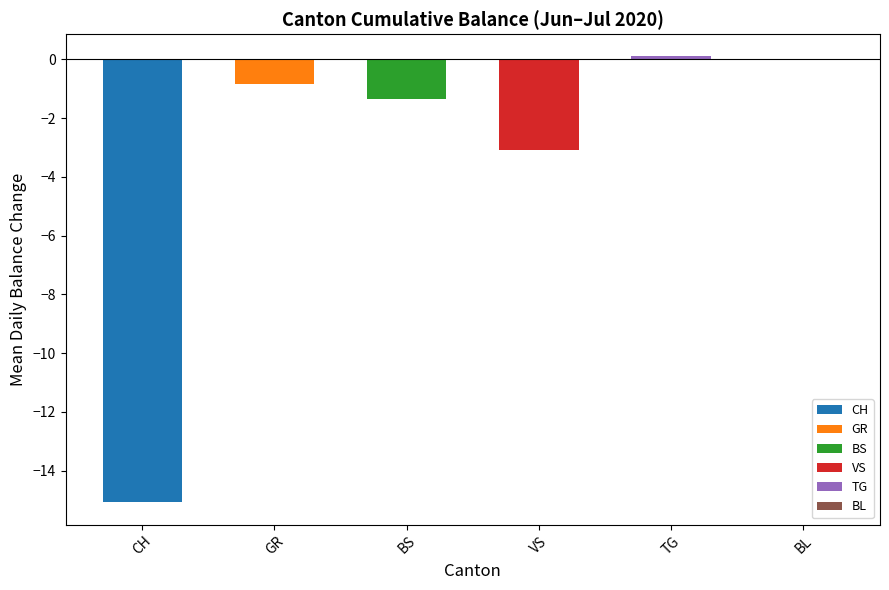

Which has a higher value, CH or BS?

BS